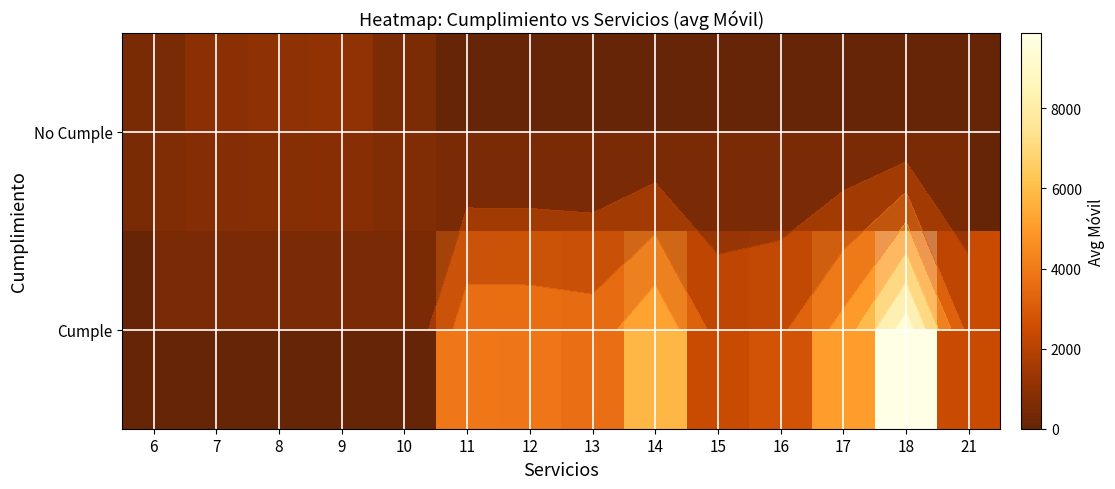

What is the average value of the Cumple series?

2839.3